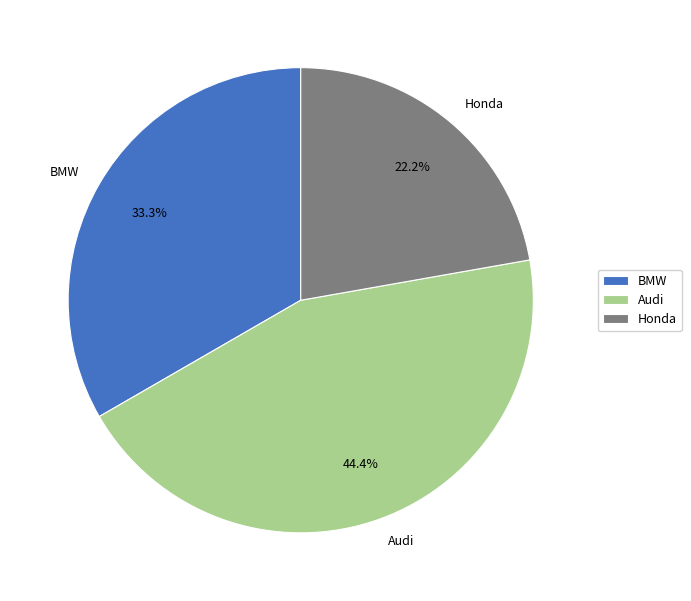

Which category has the smallest portion of the pie?

Honda